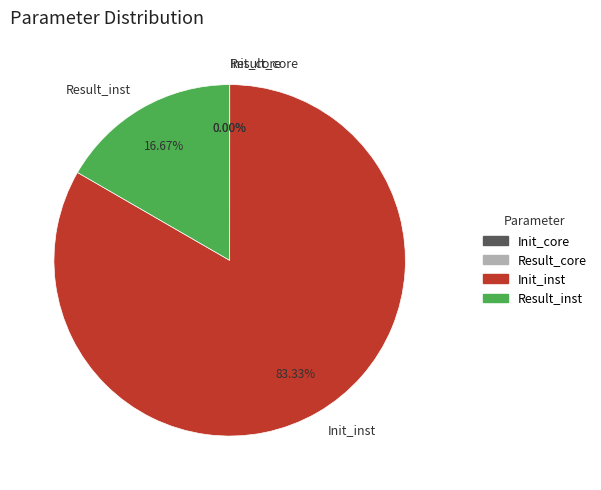

Which category has the biggest portion of the pie?

Init_inst